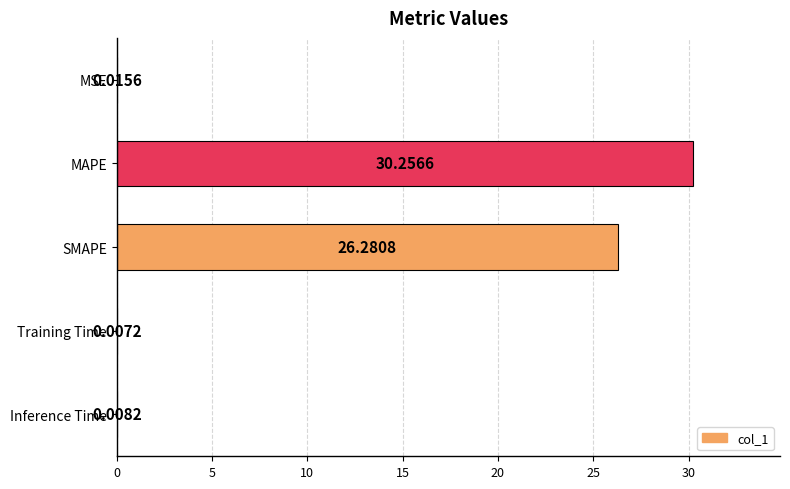

Which category has the highest value across all series?

MAPE